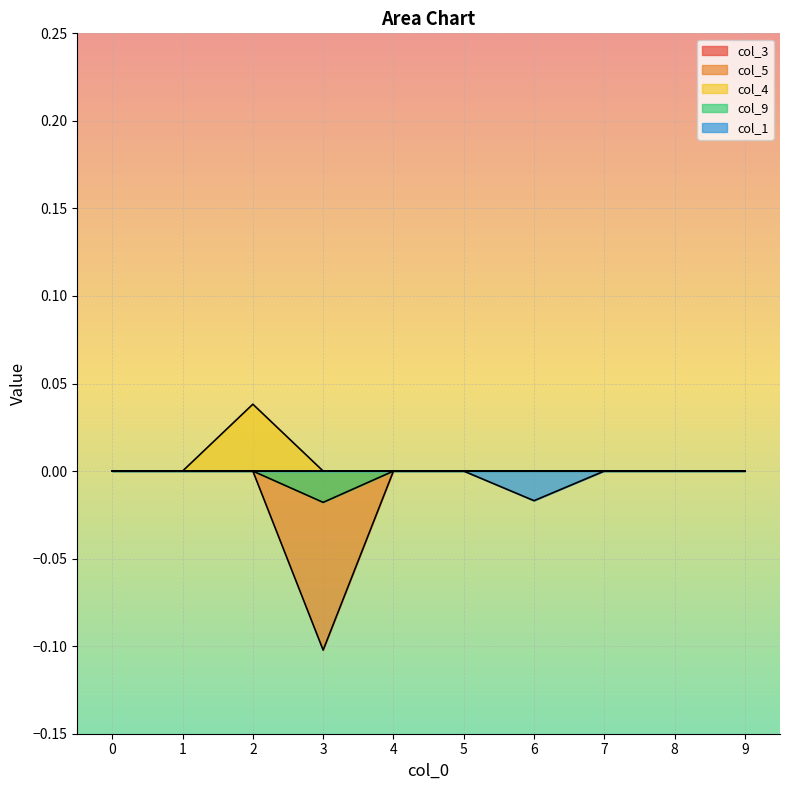

The col_5 series shows -0.2 at 3. True or false?

False